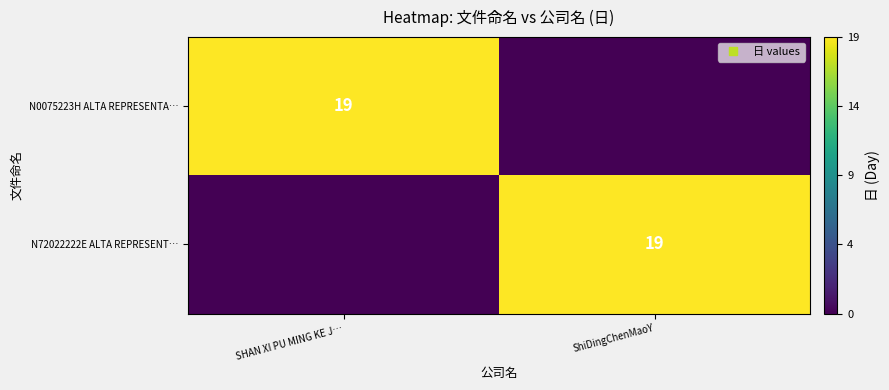

What is the difference between the N72022222E ALTA REPRESENT… values at ShiDingChenMaoY and SHAN XI PU MING KE J…?

19